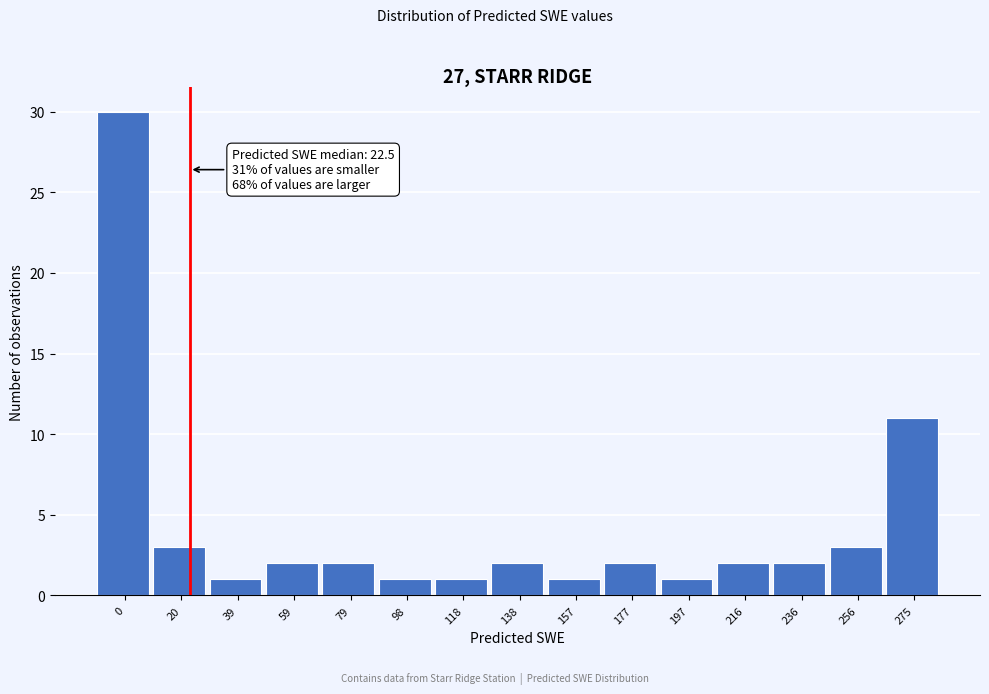

Over which range of the x-axis is the bar tallest?

-10 to 10